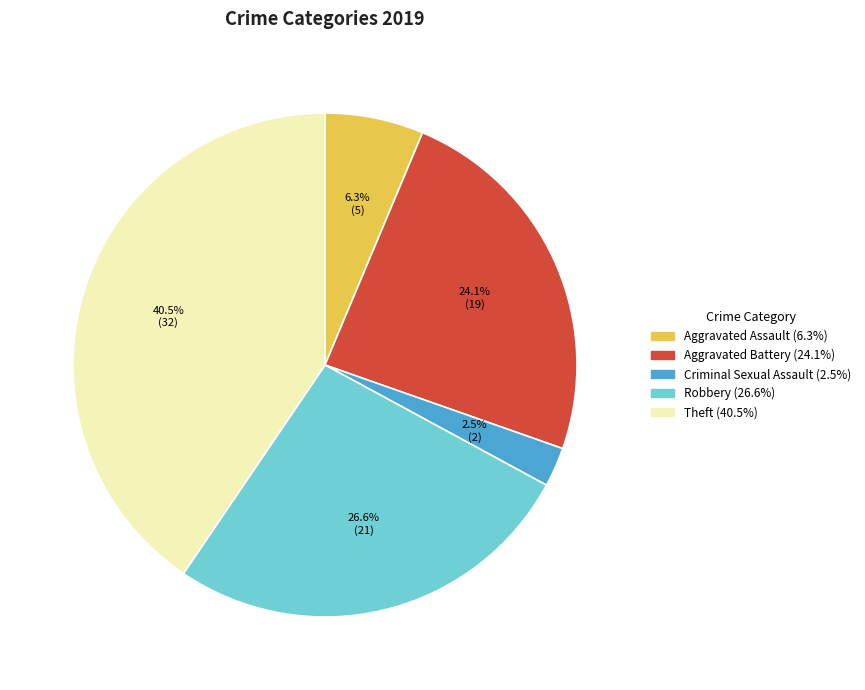

Is there a majority slice in this chart?

No